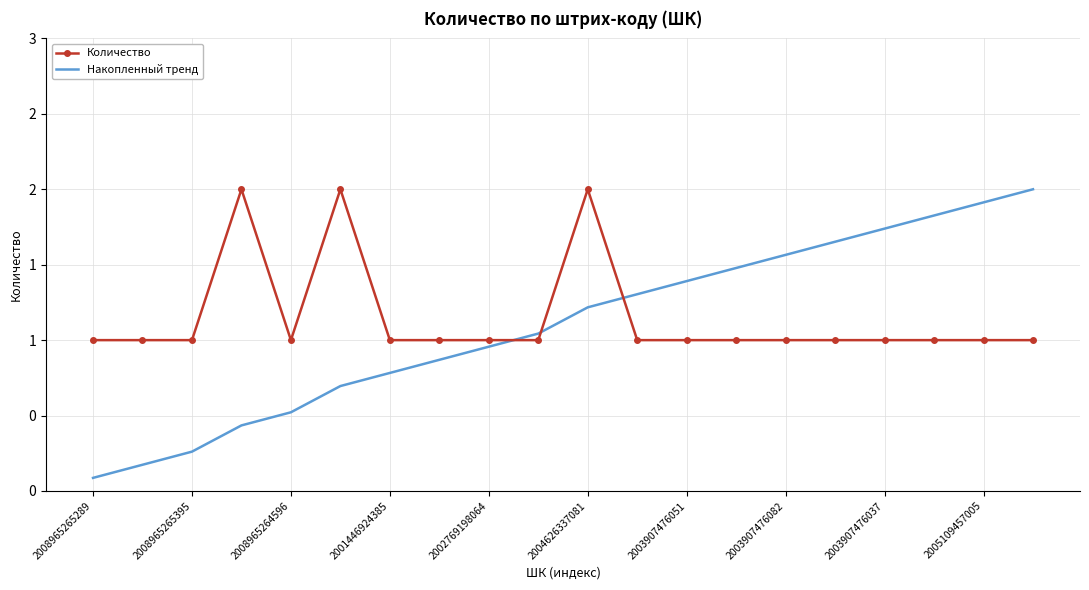

What are all the series names shown in the legend?

Количество, Накопленный тренд